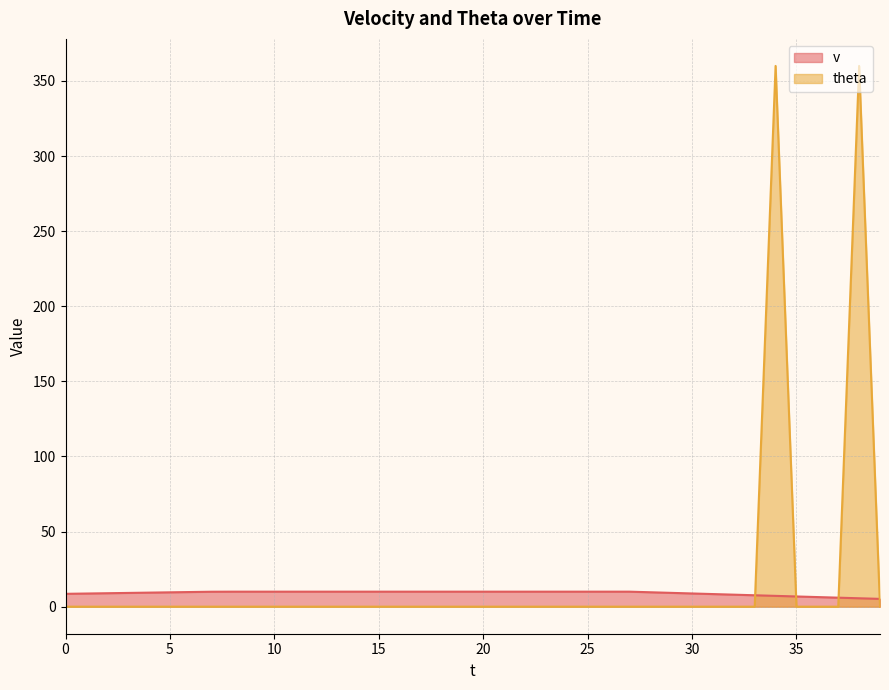

Between 17 and 19, which series saw the biggest shift?

v